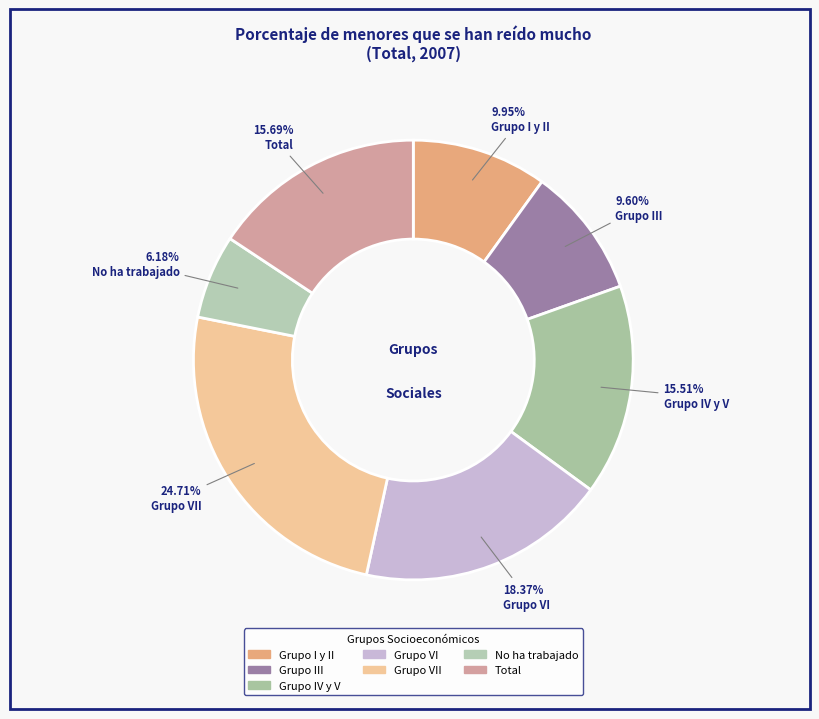

Count the number of slices in the pie.

7